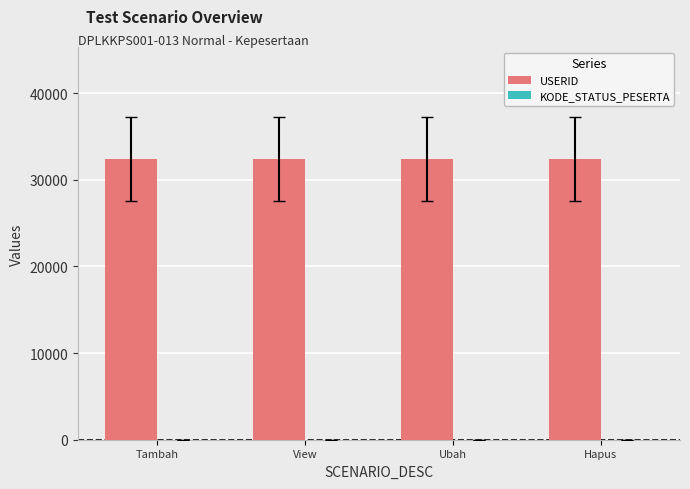

Which series has the largest total across all categories?

USERID